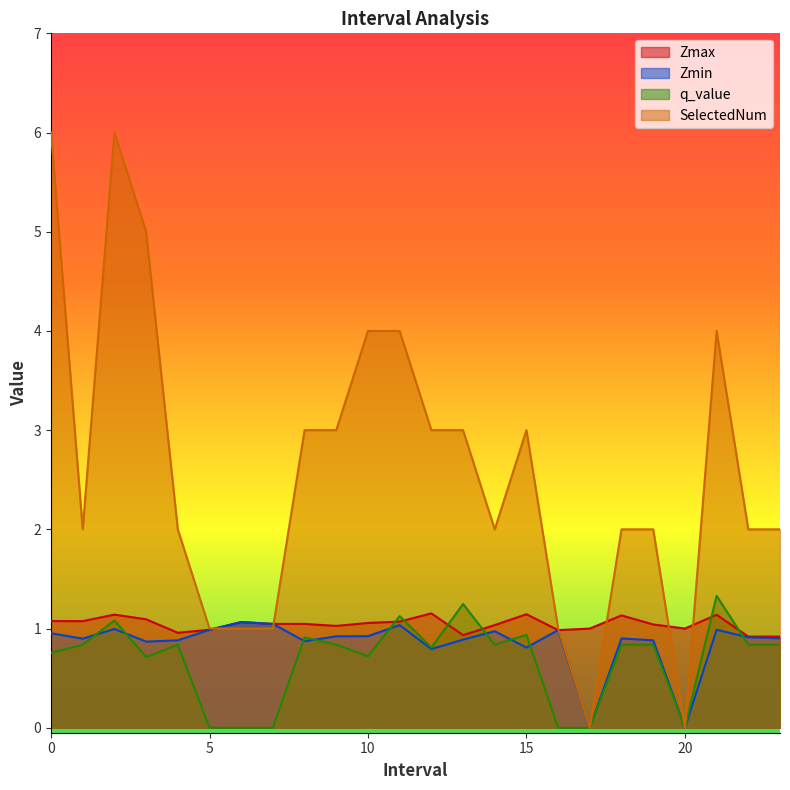

List the series in order of their peak value, highest first.

SelectedNum, q_value, Zmax, Zmin